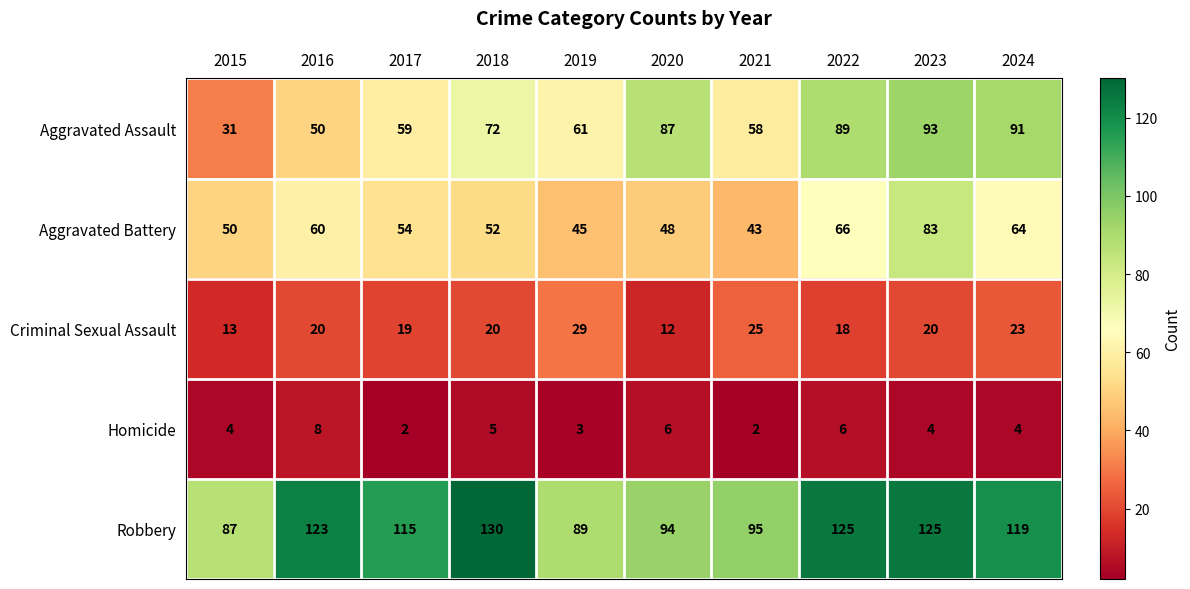

What is the difference between the second highest and minimum values in the Homicide series?

4